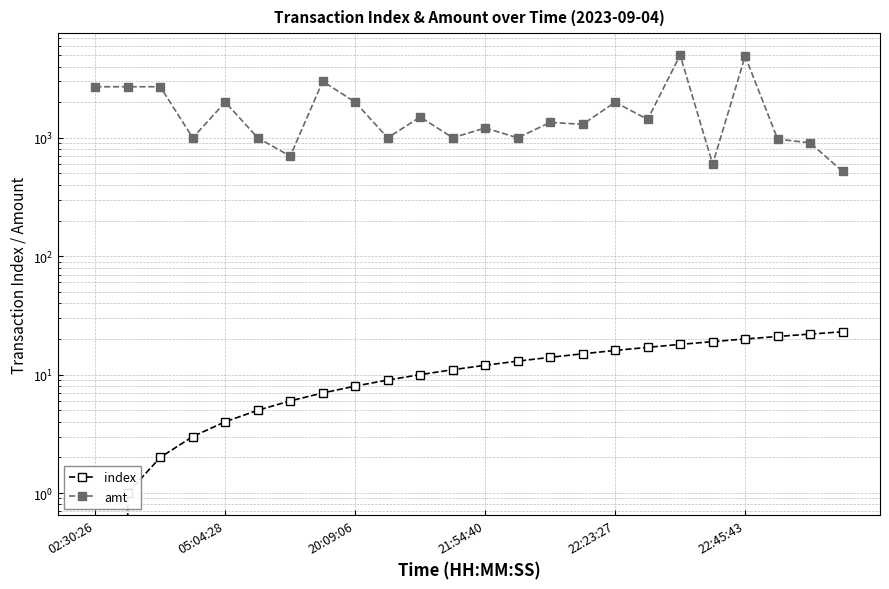

Which category has the highest value in the index series?

23